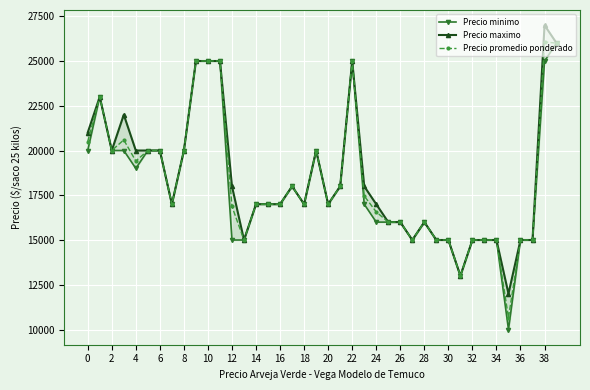

Is this an area chart (filled region under the line)?

No